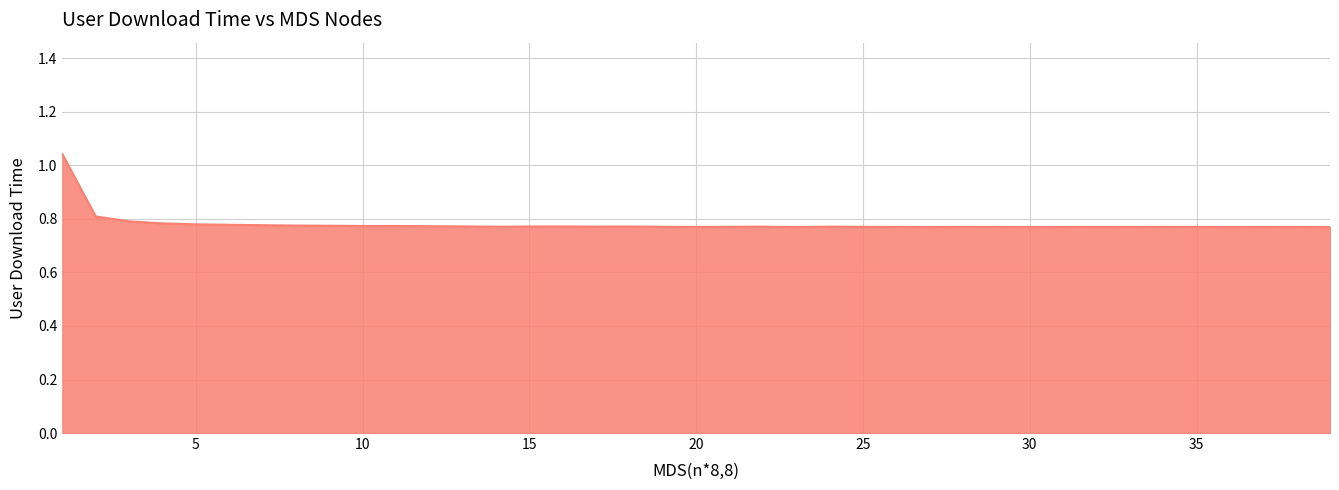

What is the difference between the maximum and minimum values?

0.3